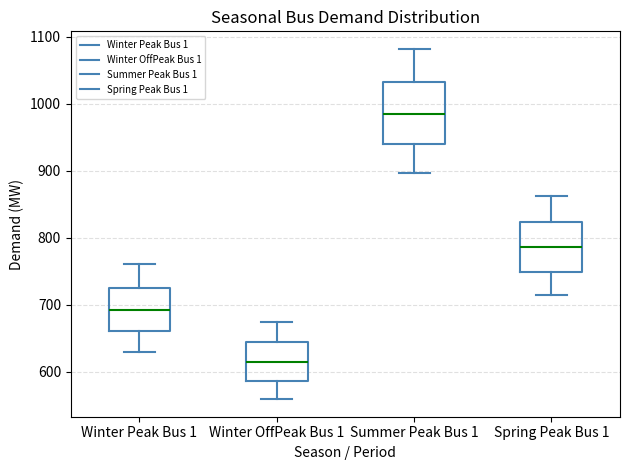

Comparing the boxes themselves (not the whiskers), which one is the tallest?

Summer Peak Bus 1